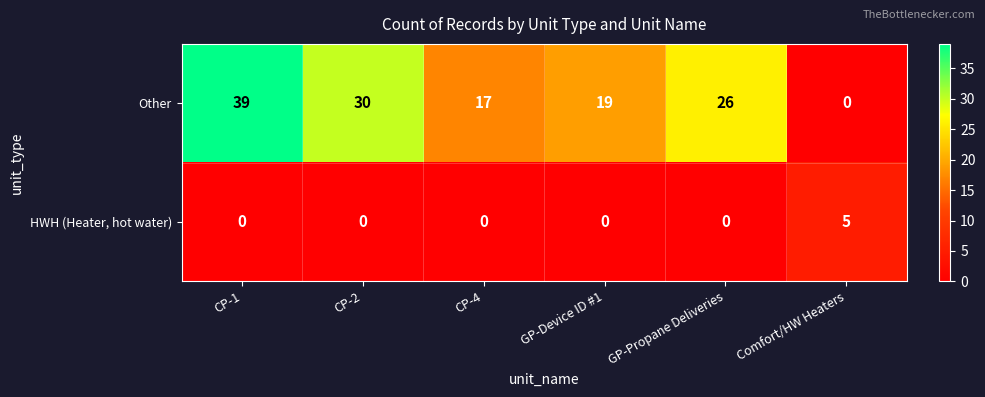

Which series has the widest spread of values?

Other